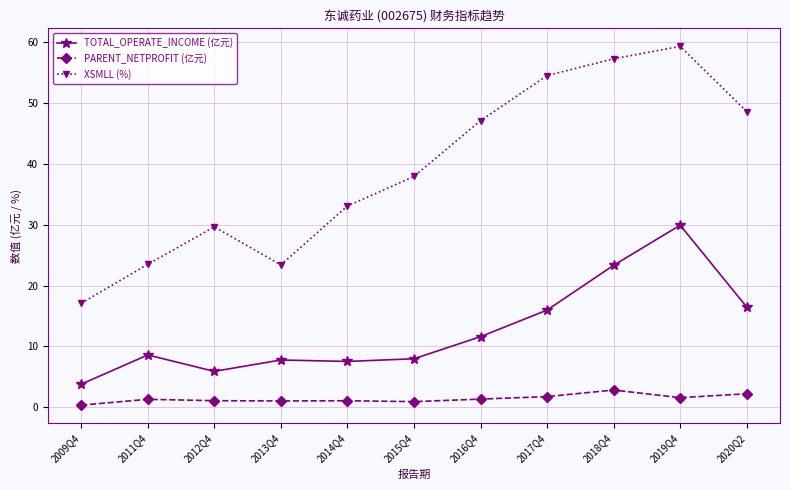

At which category does XSMLL (%) reach its first local valley?

2013Q4